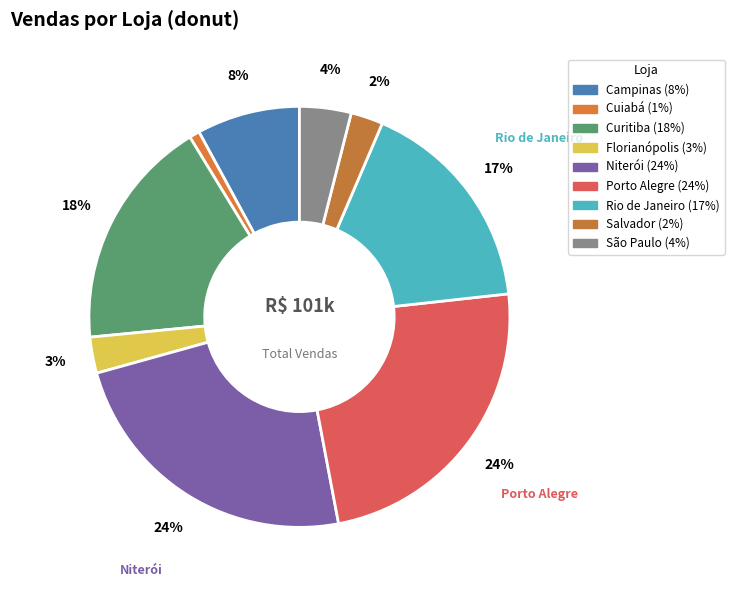

How many slices are in this pie chart?

9